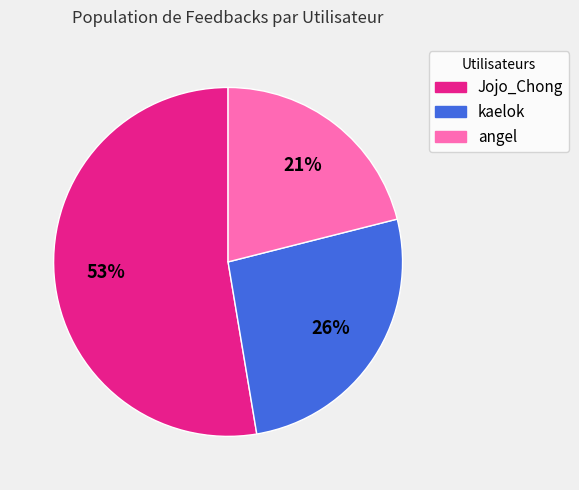

How many segments does this pie chart have?

3